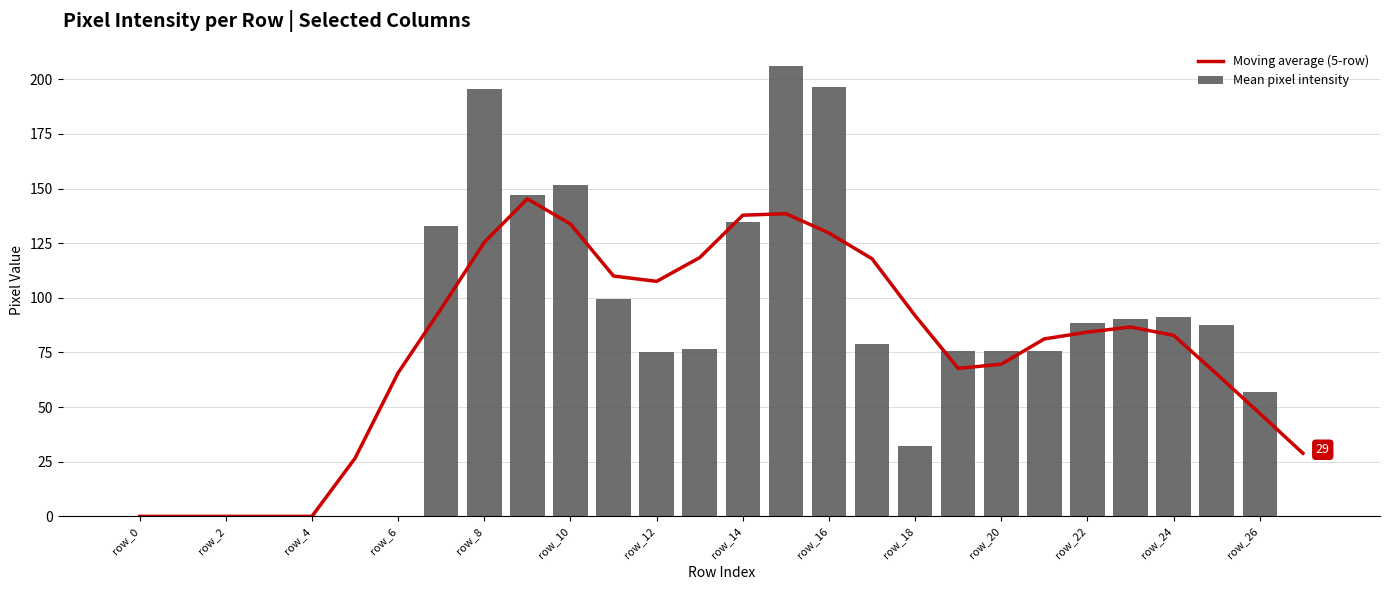

True or false: Moving average (5-row) has a value of 73.9 at row_26.

False